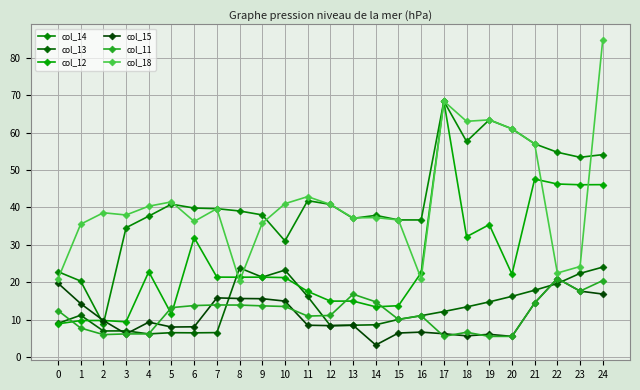

What is the sum of all col_15 values?

274.3